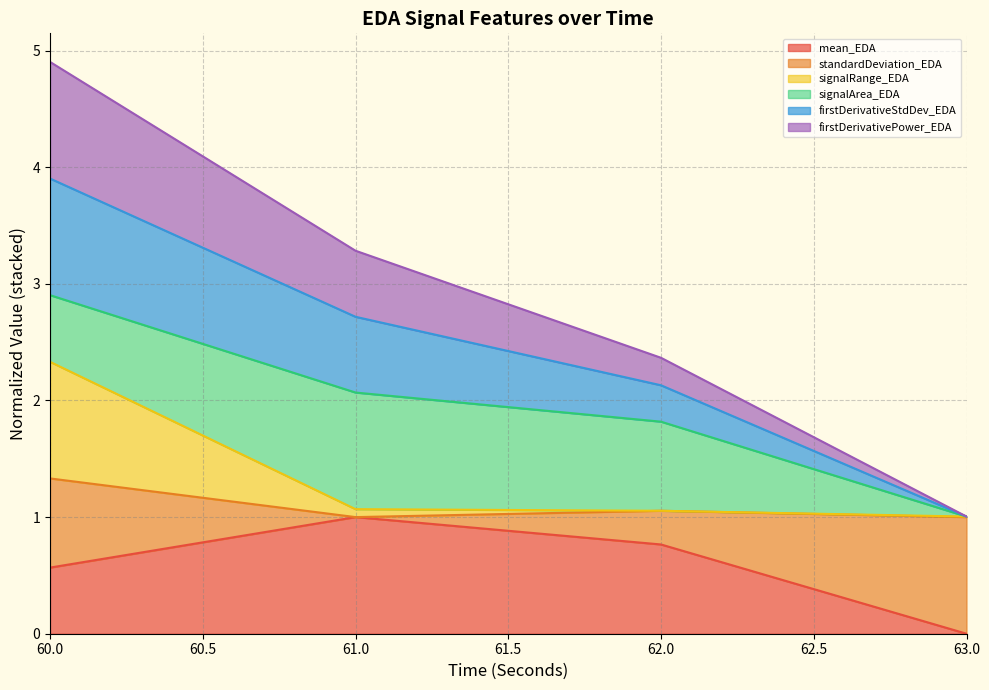

Does the chart have visible grid lines?

Yes